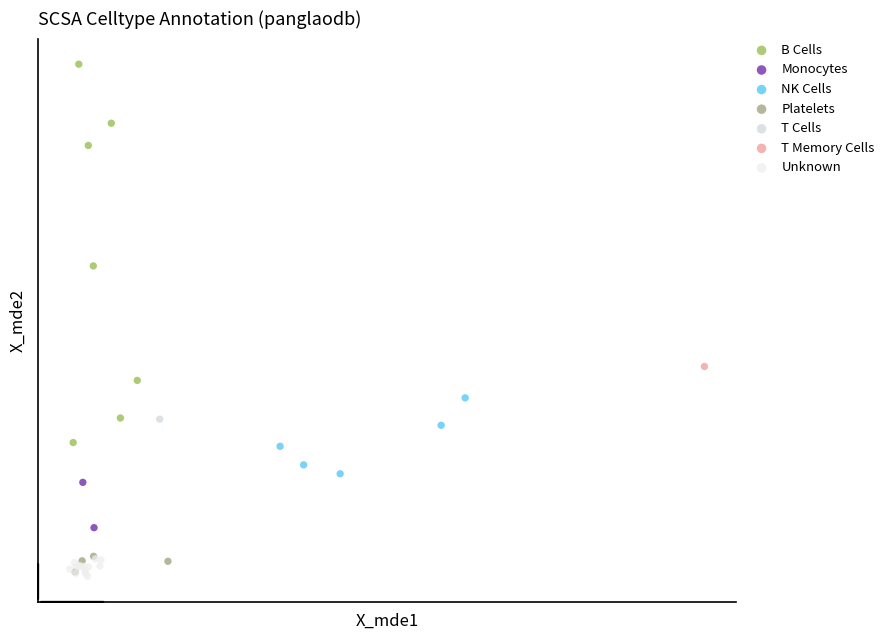

What are all the series names shown in the legend?

B Cells, Monocytes, NK Cells, Platelets, T Cells, T Memory Cells, Unknown